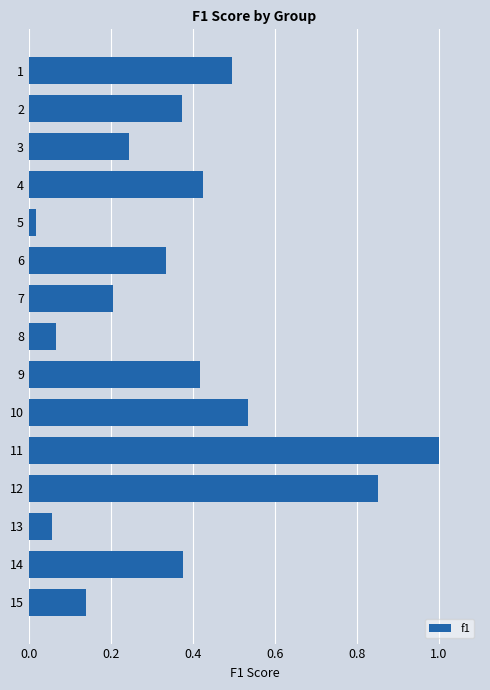

The value at 7 is 0.2. True or false?

True